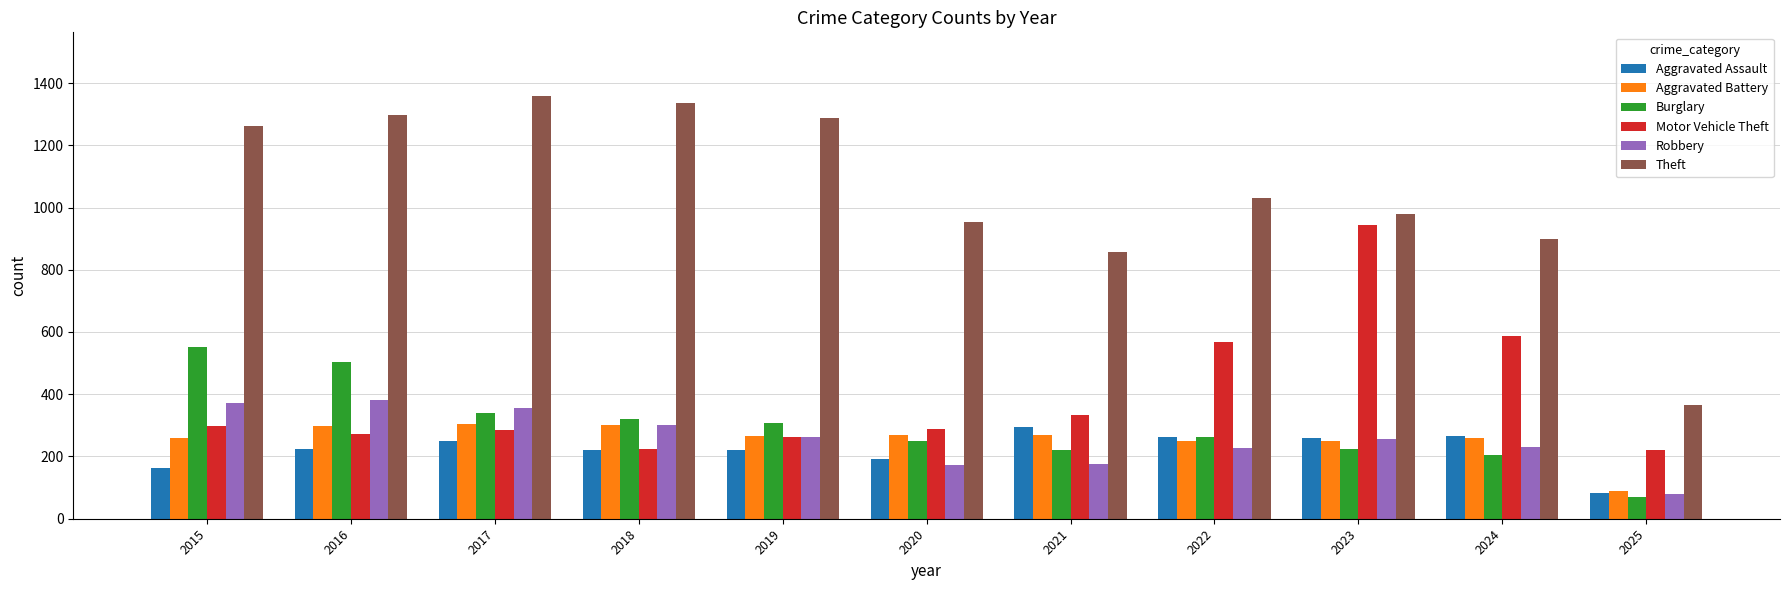

True or false: Theft has a value of 1297 at 2016.

True